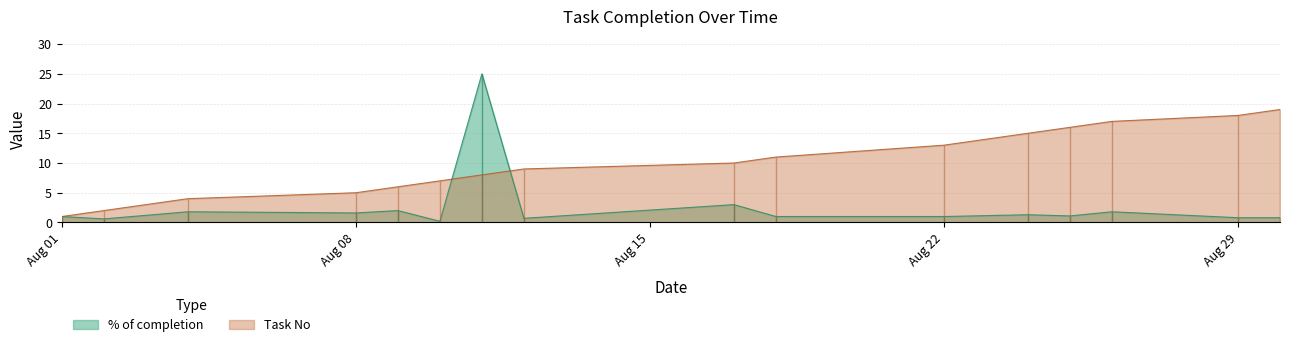

Which category has the lowest value in the Task No series?

Aug 01